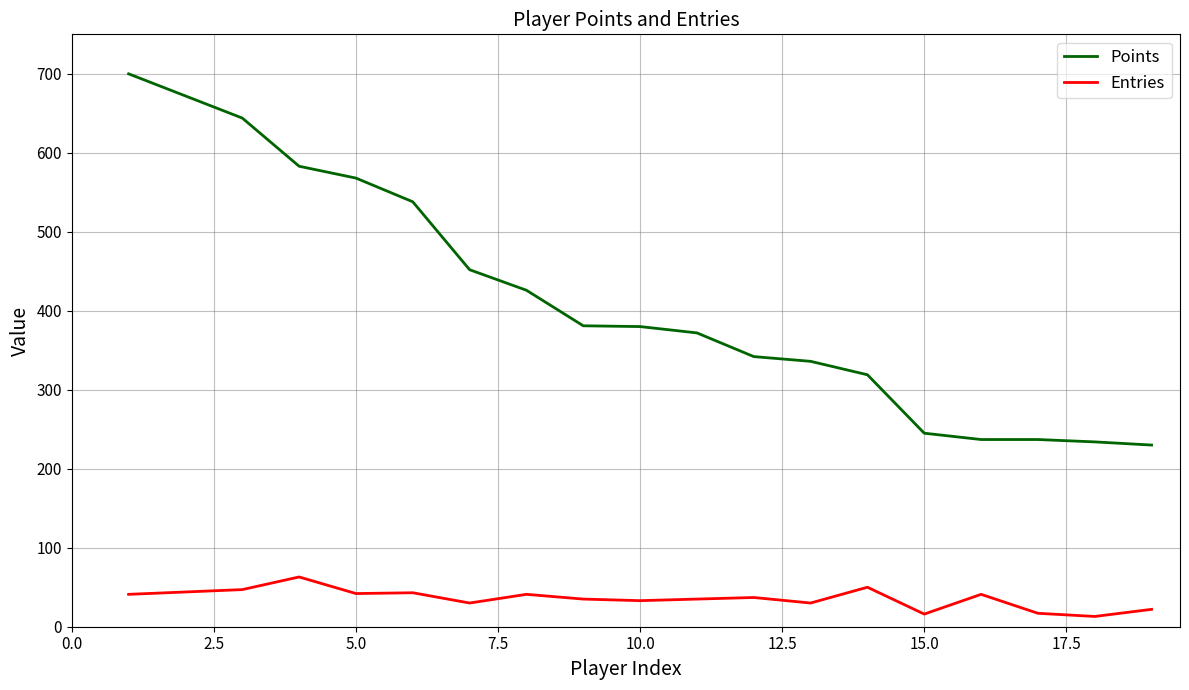

At how many categories does at least one series exceed 332?

13